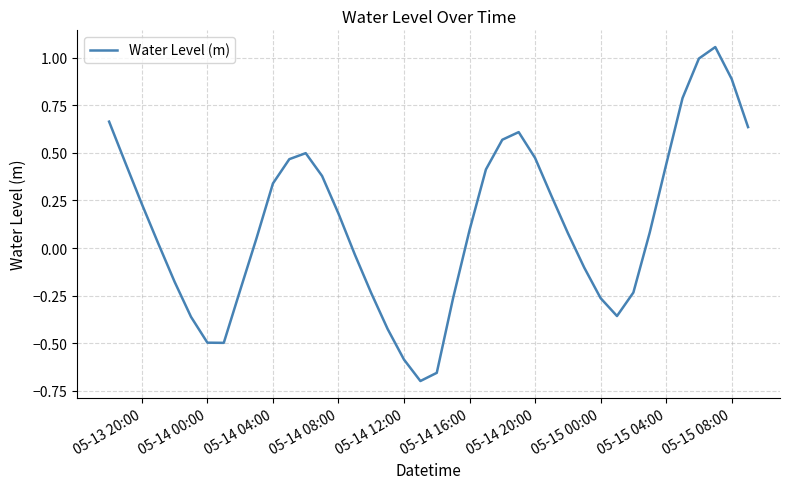

Count the number of data series in this chart.

1